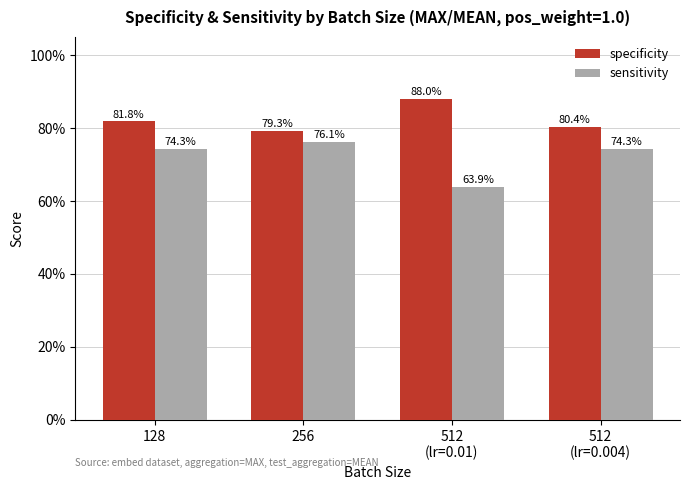

Between 512
(lr=0.01) and 128, which is larger?

512
(lr=0.01)